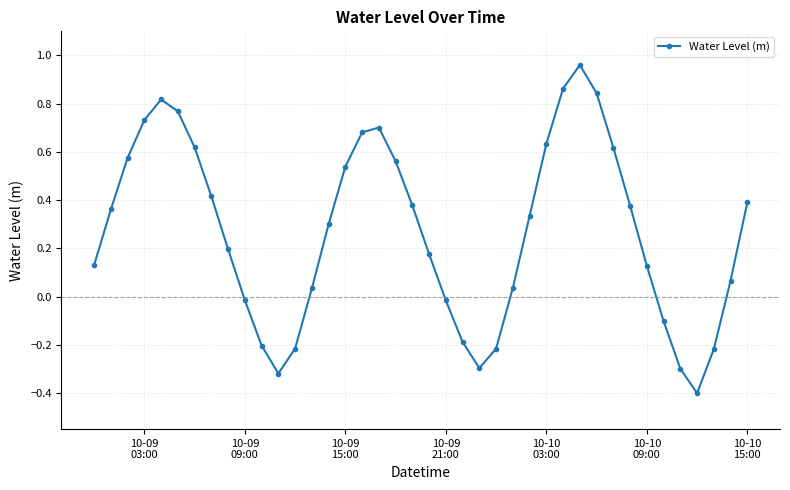

How many points are lower than both their immediate neighbors (excluding endpoints)?

3